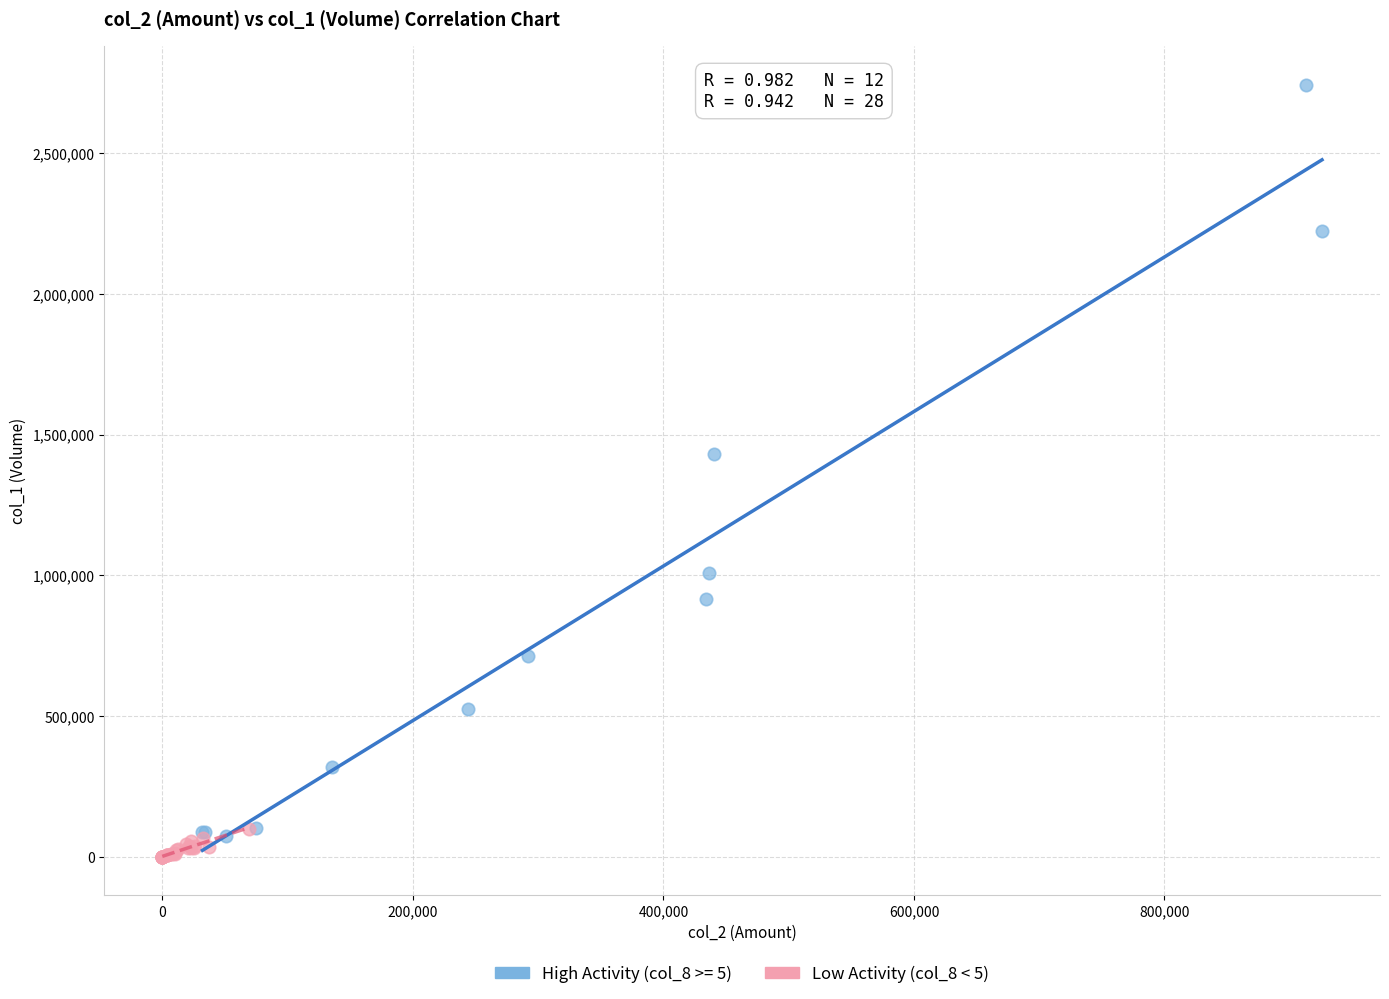

Which series reaches the maximum Y coordinate?

High Activity (col_8 >= 5)